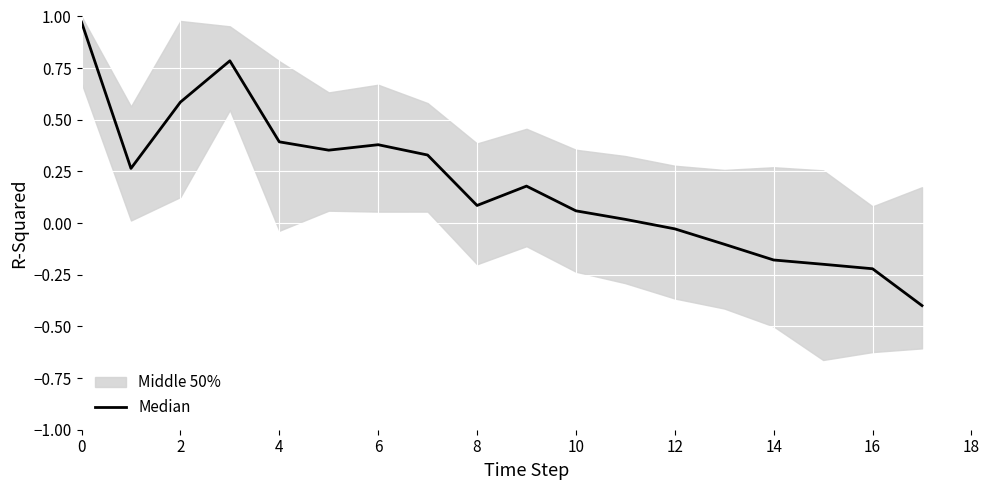

How many positive values are there?

12